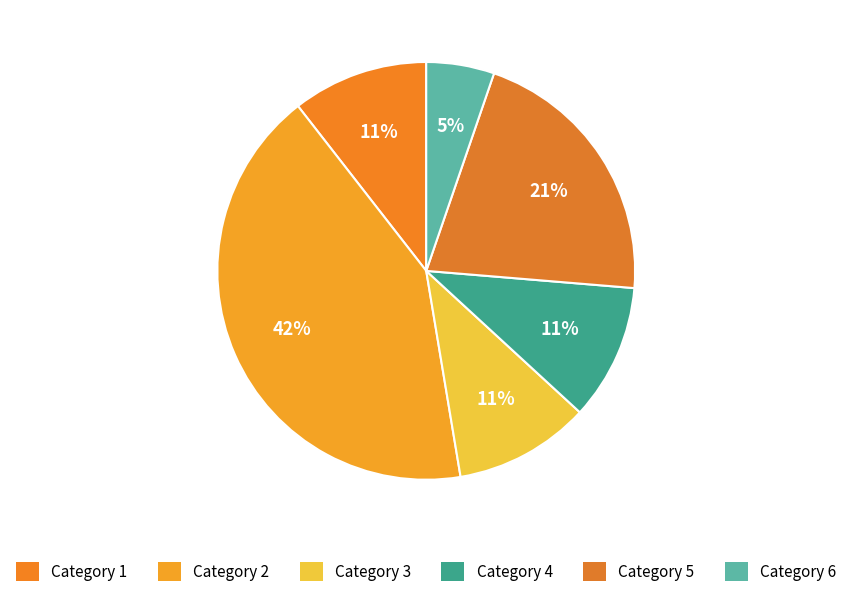

Which slice is the largest?

2